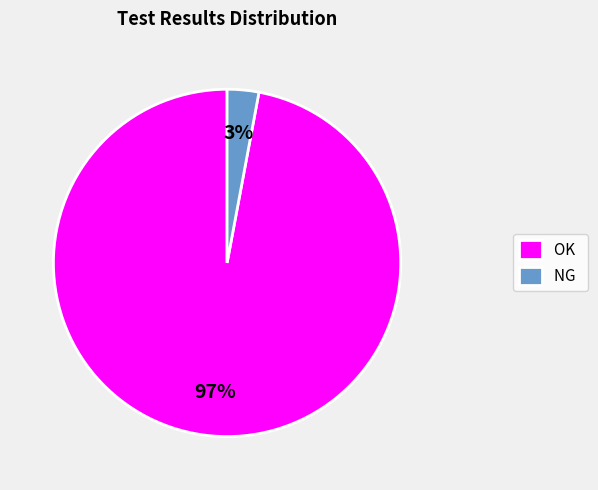

Which has a higher value, NG or OK?

OK